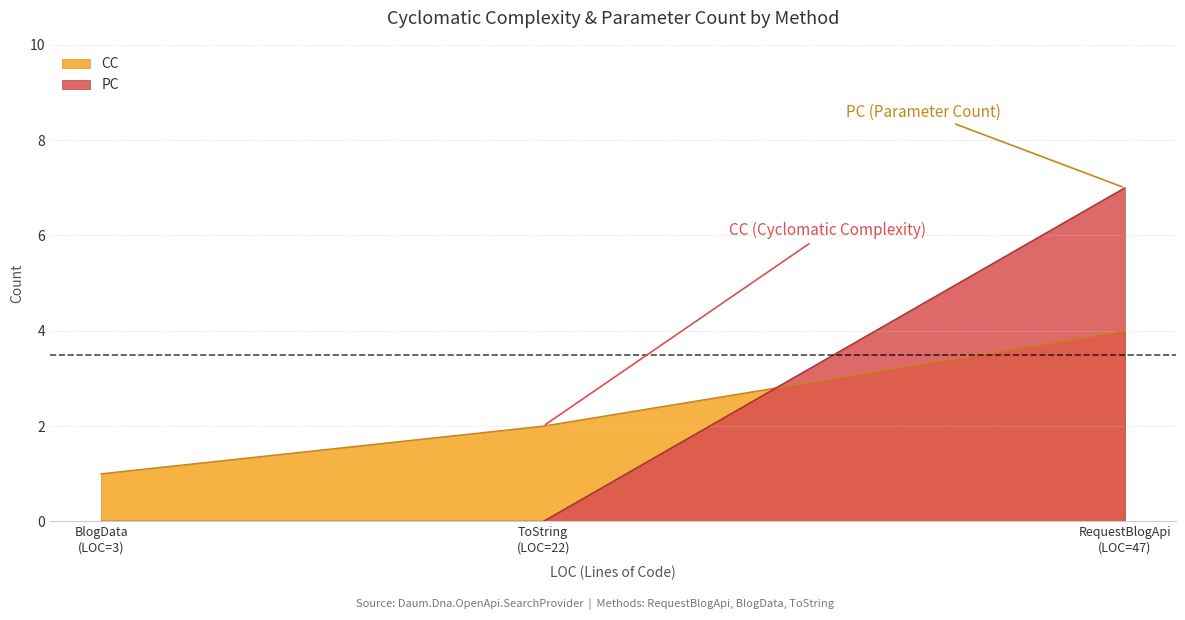

The PC series shows -5 at ToString (LOC=22). True or false?

False